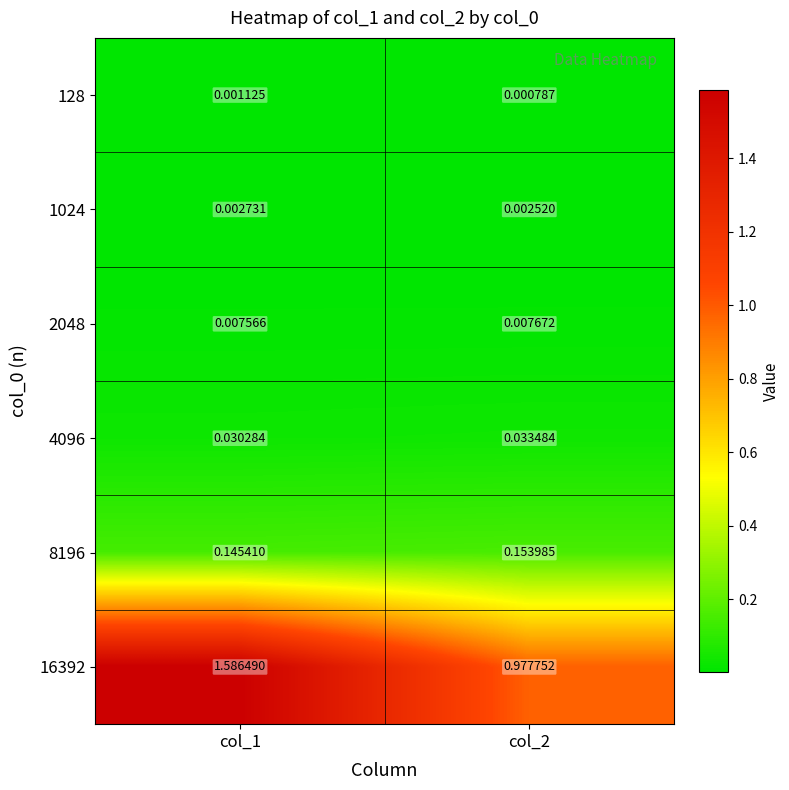

List the series in order of their peak value, highest first.

16392, 8196, 4096, 2048, 1024, 128